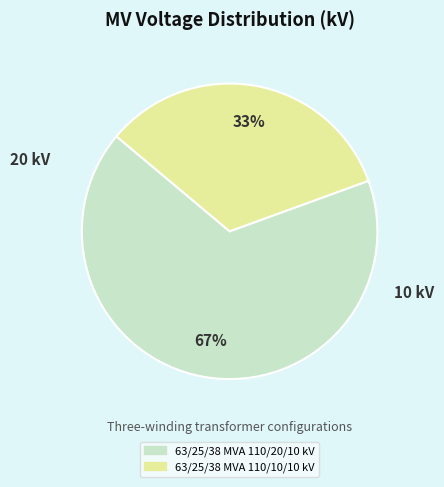

What is the ratio of the value at 63/25/38 MVA 110/10/10 kV to the value at 63/25/38 MVA 110/20/10 kV?

0.5